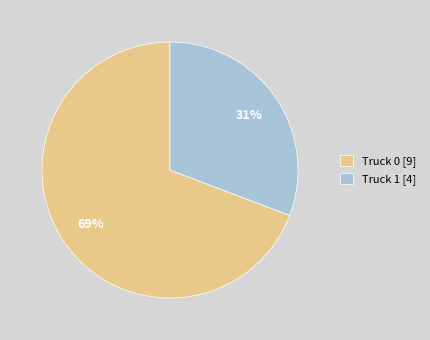

How many segments does this pie chart have?

2